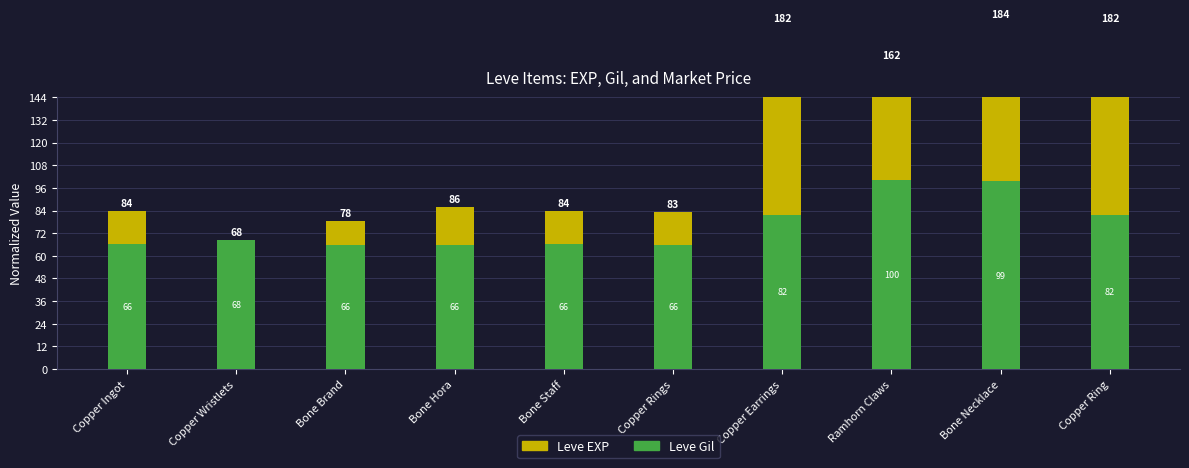

At which label does Leve Gil reach its peak?

Ramhorn Claws